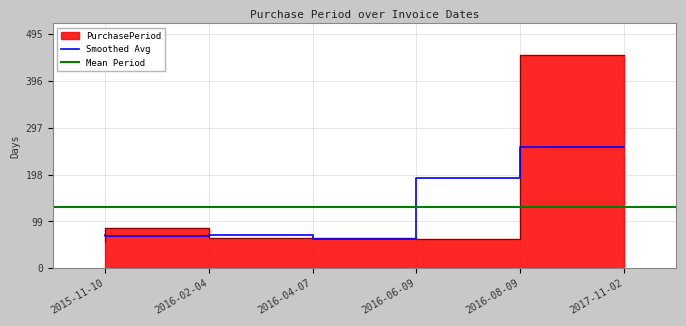

Where does the data first go above 63?

2016-02-04